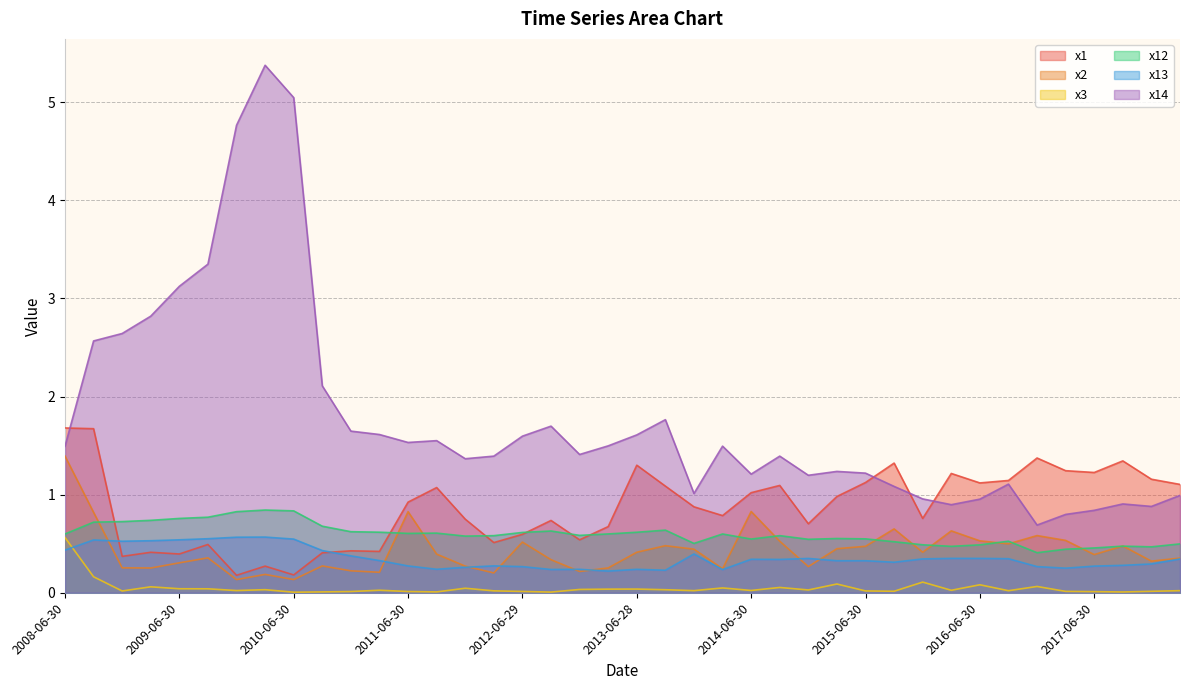

How many data points in x14 are above 1?

31